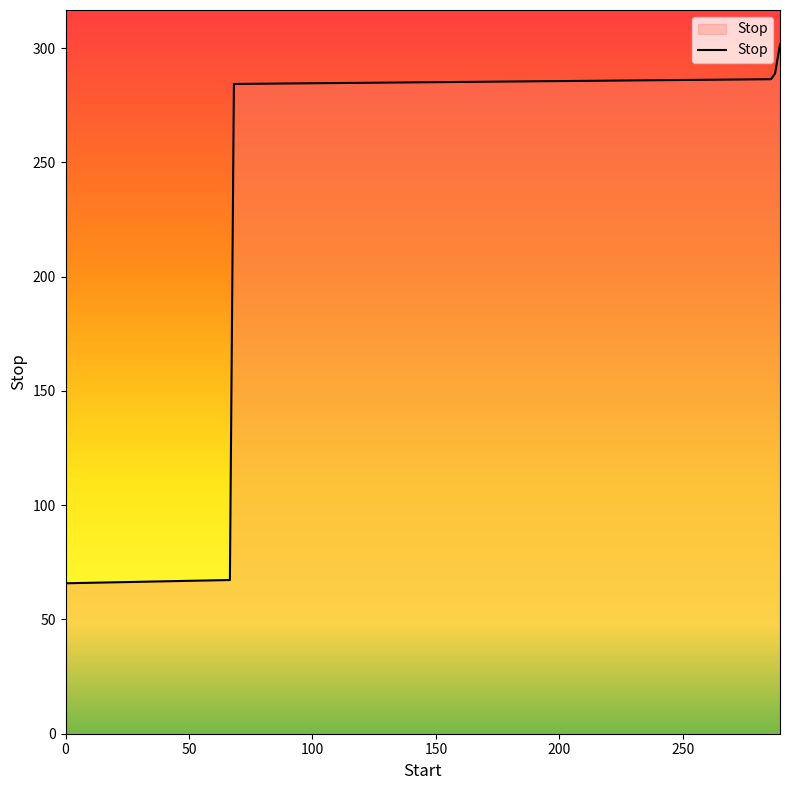

How many lines are shown in the chart?

1